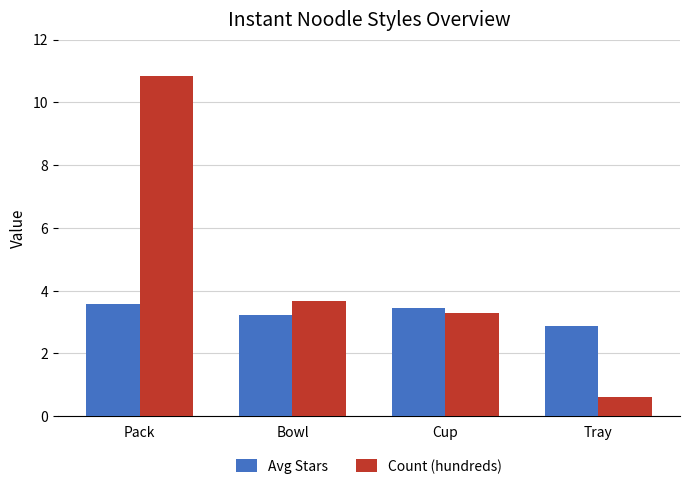

How many data points does each series have?

4